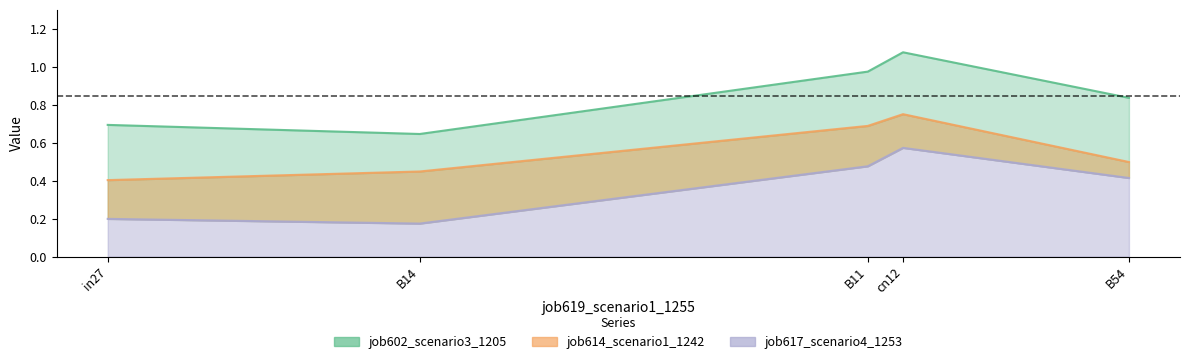

True or false: job617_scenario4_1253 and job602_scenario3_1205 intersect in this chart.

False